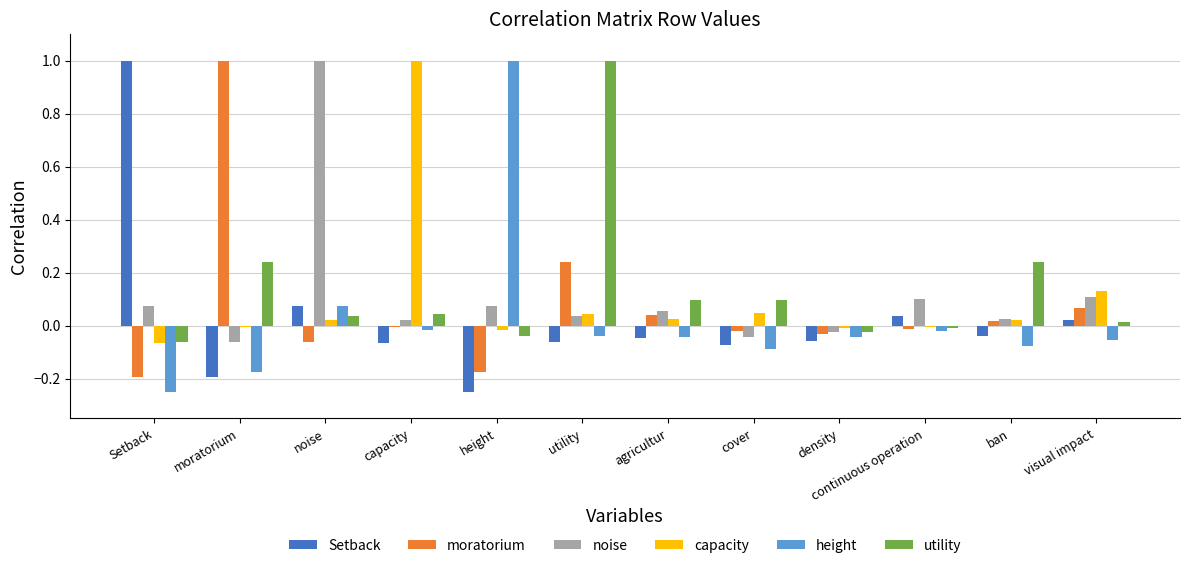

Is the value of moratorium at cover greater than the value of noise at utility?

No